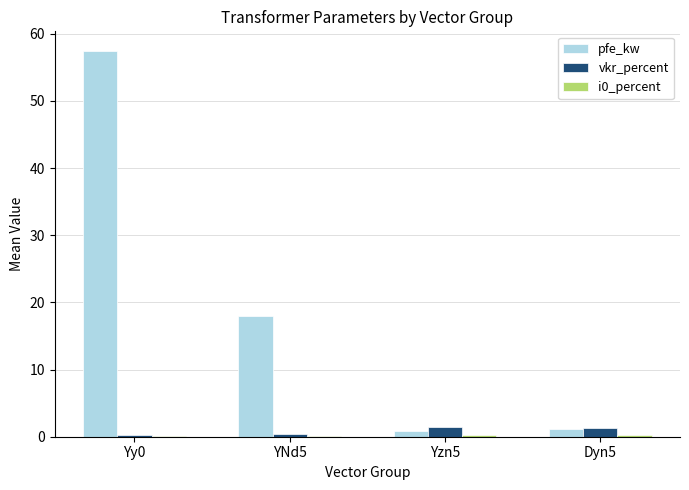

At which category is the sum across all series the highest?

Yy0